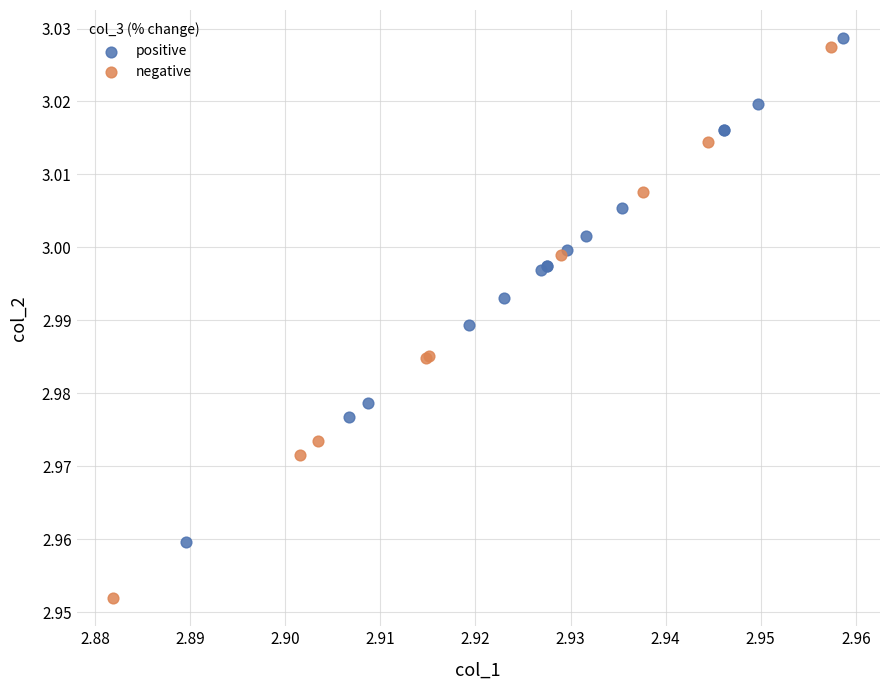

Which series reaches the minimum Y coordinate?

negative